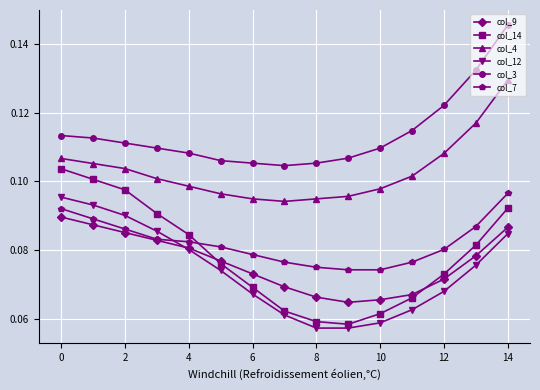

True or false: col_9 has more than 2 interior local peaks.

False